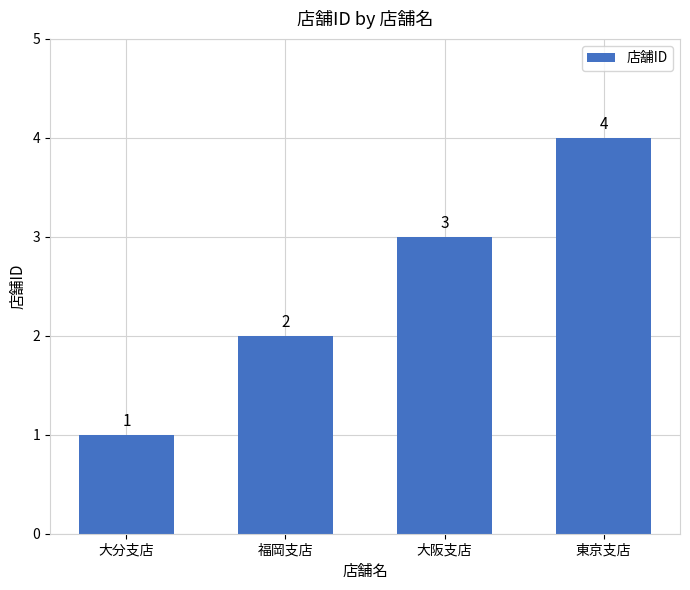

True or false: the data shows 2 at 福岡支店.

True